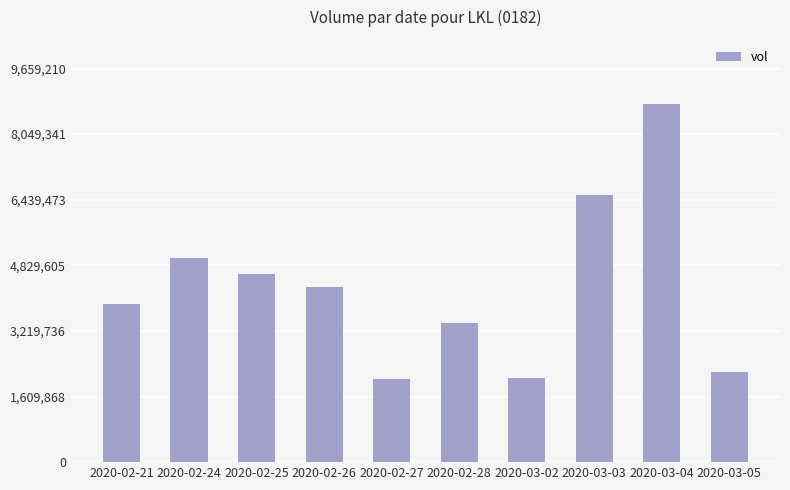

At which category does the chart reach its peak across all series?

2020-03-04